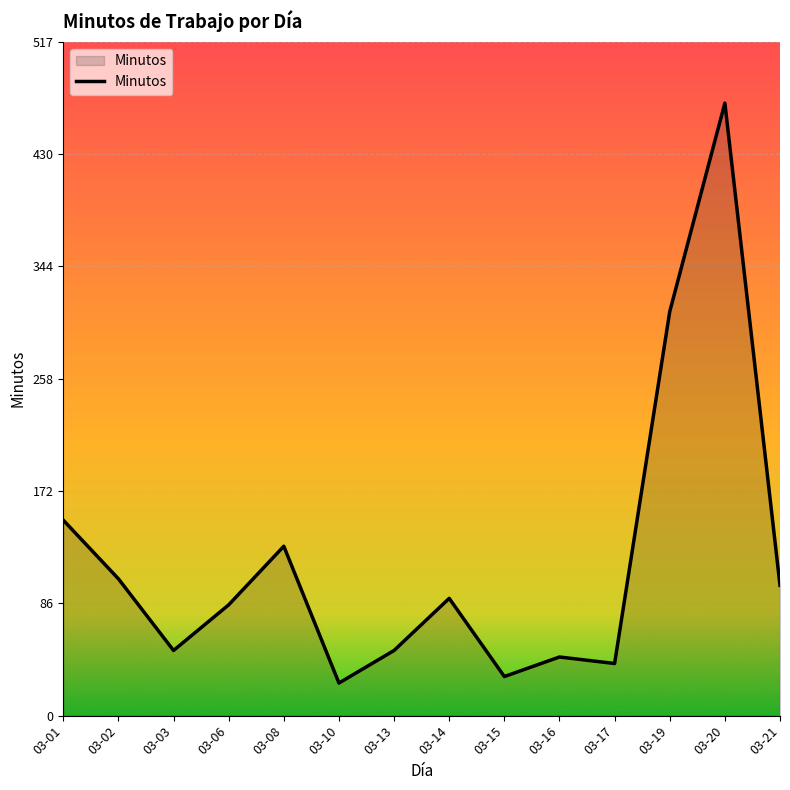

What is the sum of the values at 03-19 and 03-17?

350